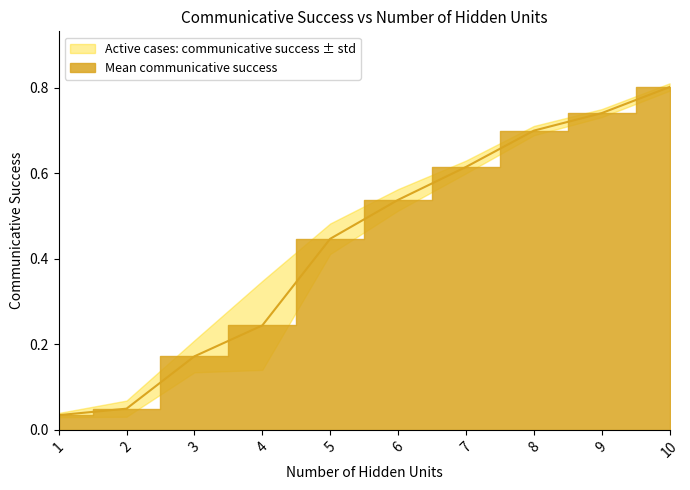

Between 10 and 7, which is larger?

10